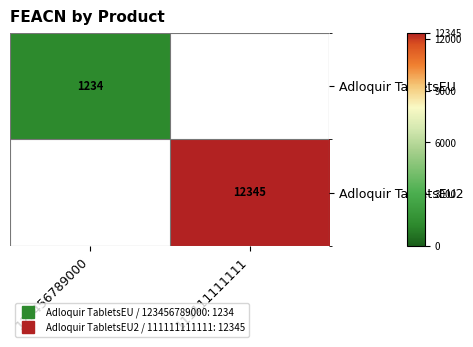

The Adloquir TabletsEU2 series shows 18208.8 at 111111111111. True or false?

False